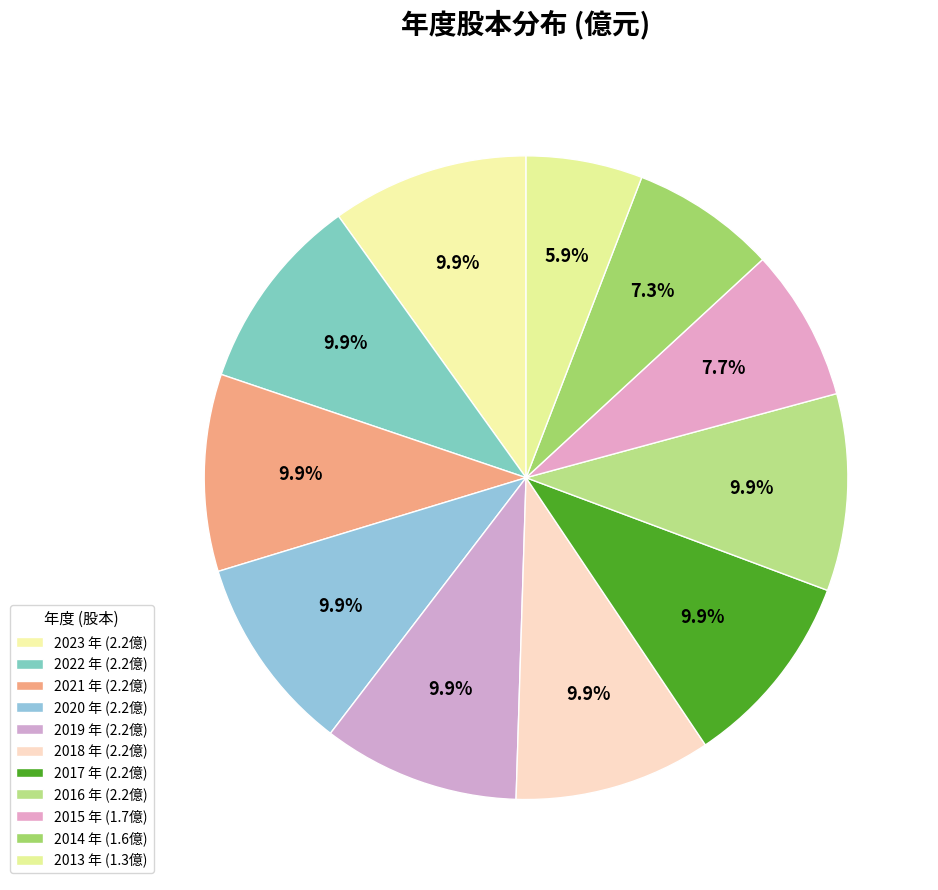

What is the ratio of the value at 2018 to the value at 2013?

1.7